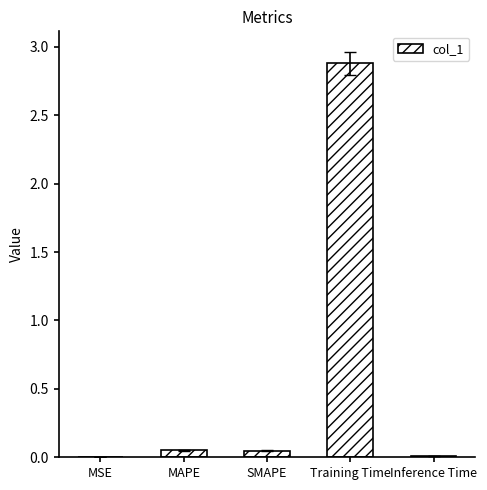

Which has a higher value, Training Time or MAPE?

Training Time